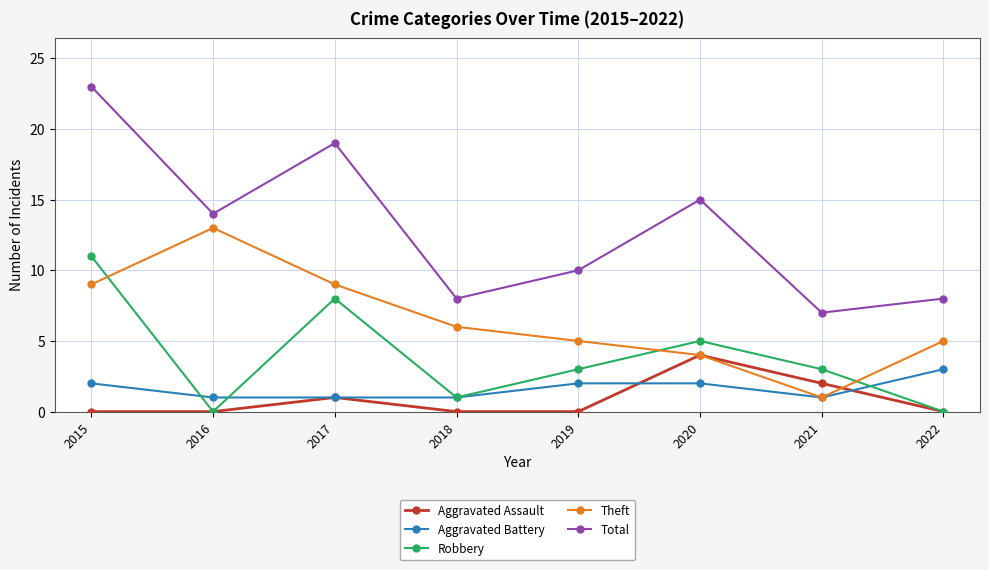

What is the difference between the highest and lowest values at 2021?

6